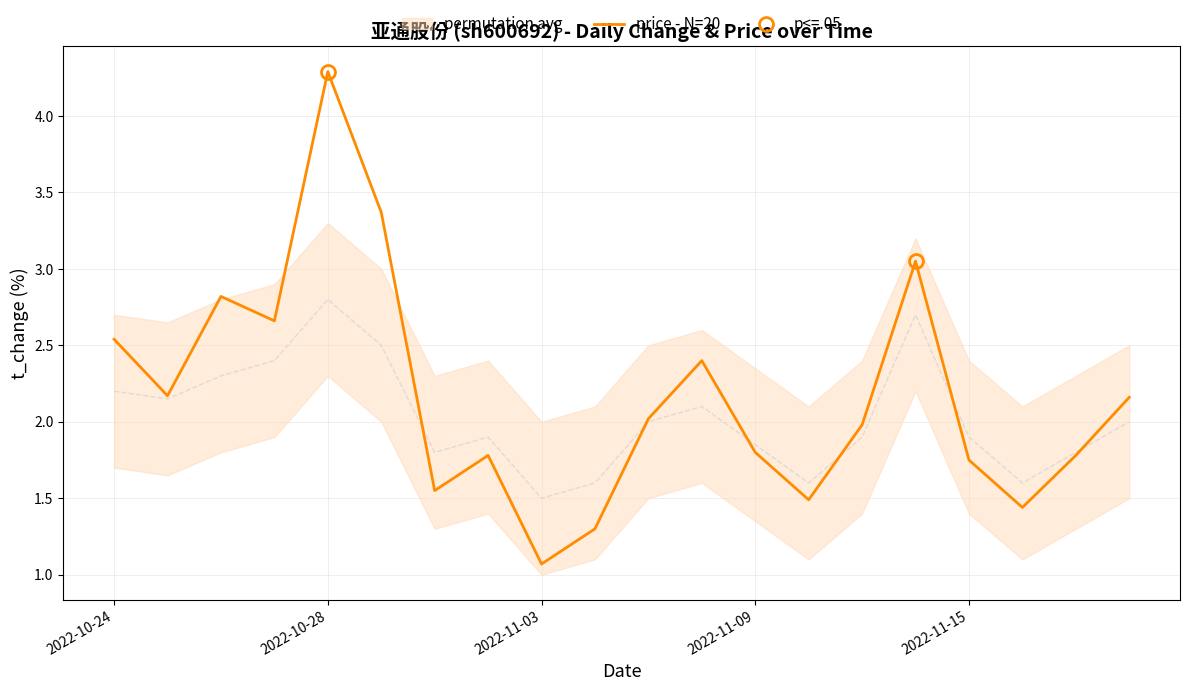

Where does the data first go above 2?

2022-10-24